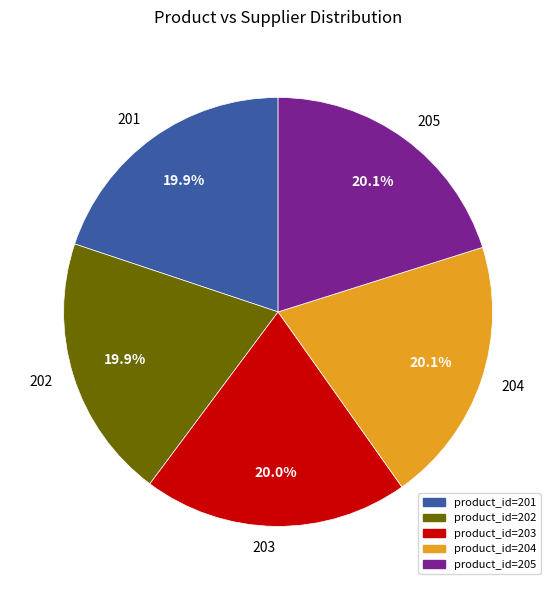

How many slices are in this pie chart?

5